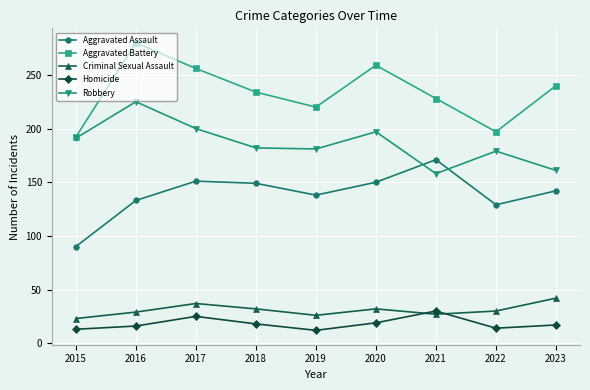

Which category has the highest value across all series?

2016